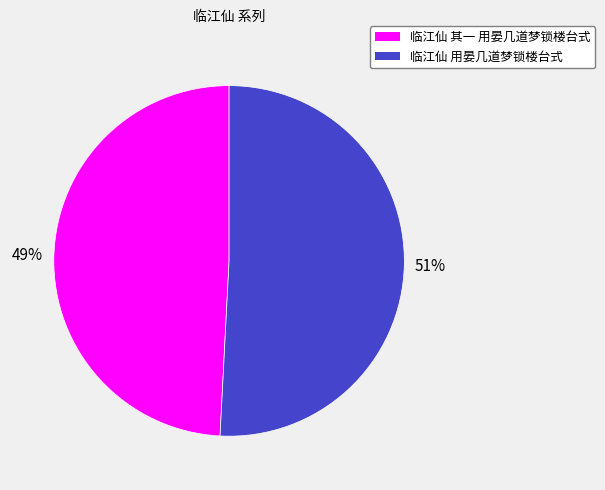

Do 临江仙 其一 用晏几道梦锁楼台式 and 临江仙 用晏几道梦锁楼台式 together represent more than half of the pie?

Yes